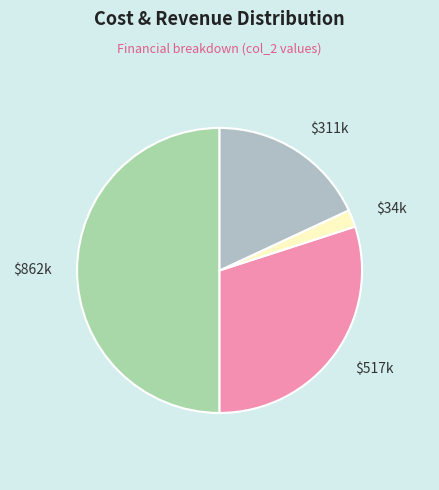

Is $34k the majority of the pie?

No